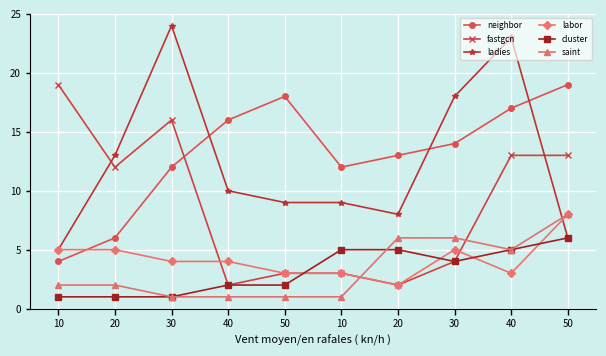

How many data points does each series have?

10